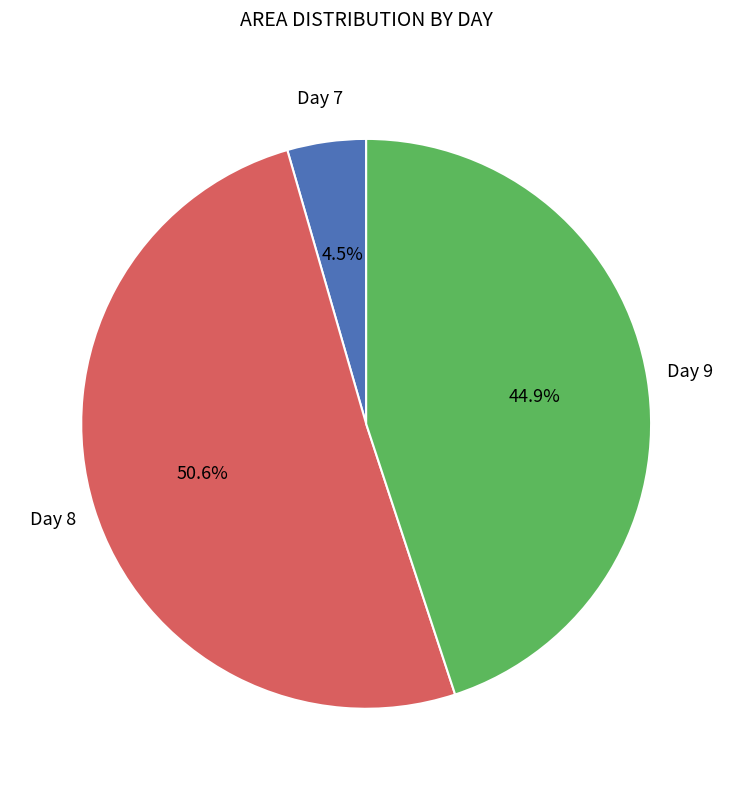

What is the largest slice in the pie chart?

Day 8